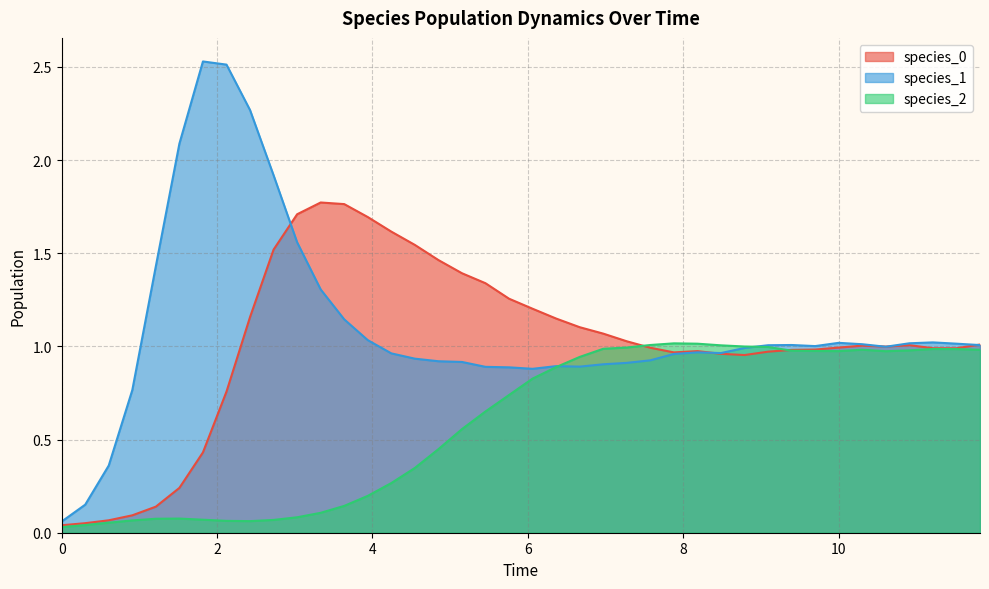

The value of species_1 at 10 is 1.0. True or false?

True